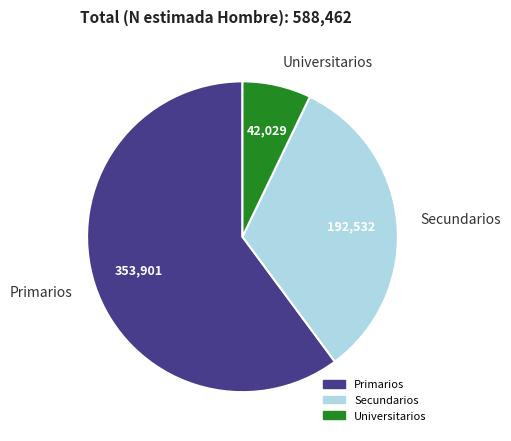

True or false: Universitarios accounts for 7% of the total.

True